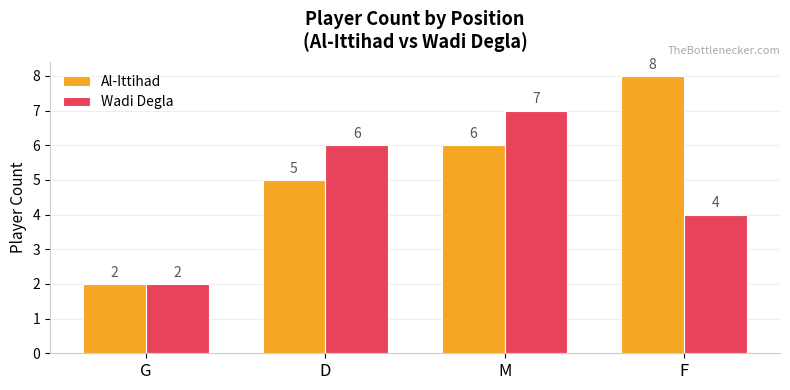

What position from the right is F?

1